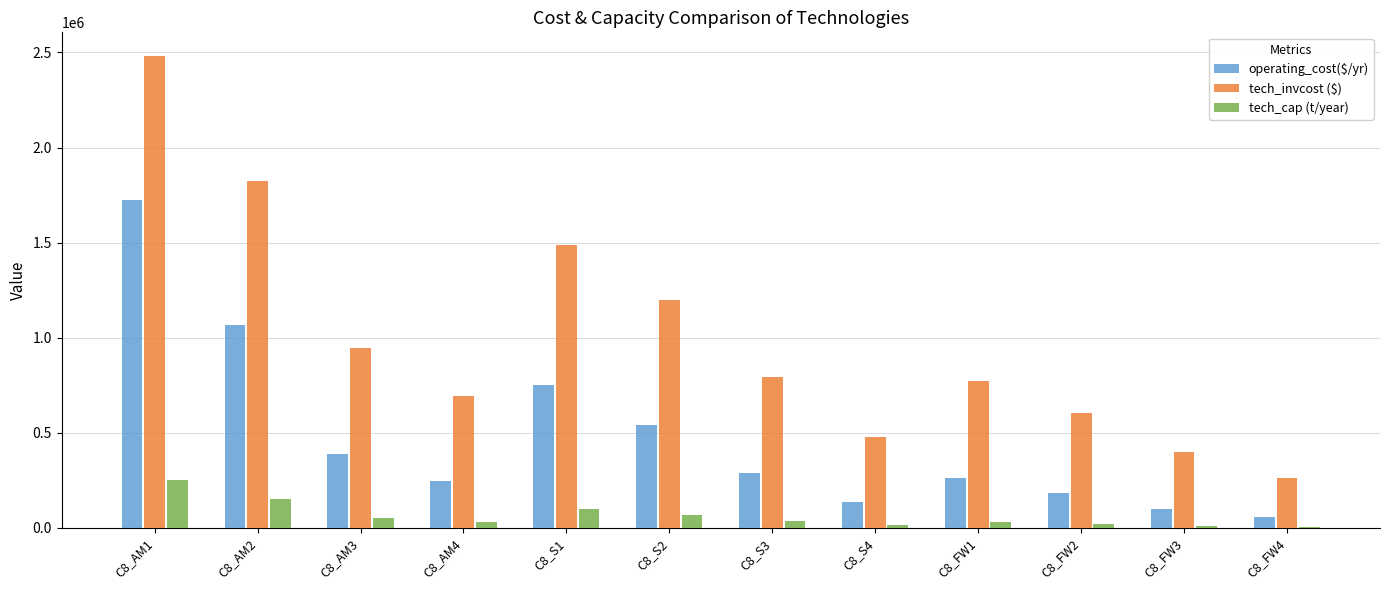

Which series has the largest total across all categories?

tech_invcost ($)